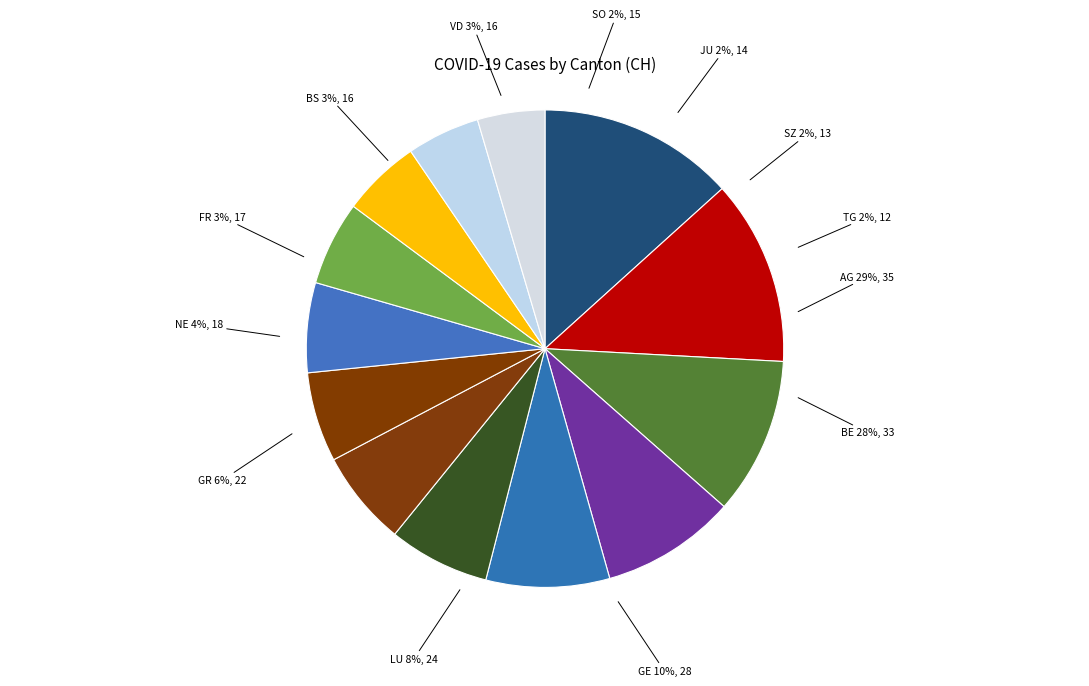

Is there a majority slice in this chart?

No